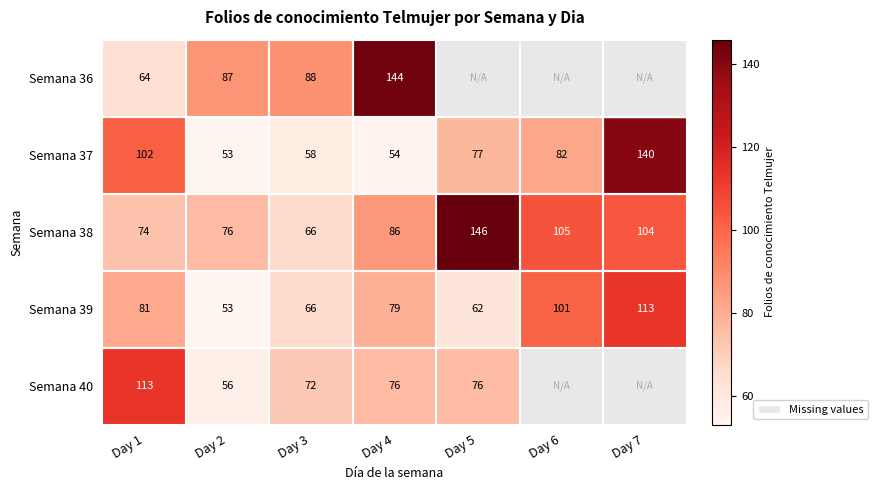

Is it true that Semana 40 equals 113 at Day 1?

True